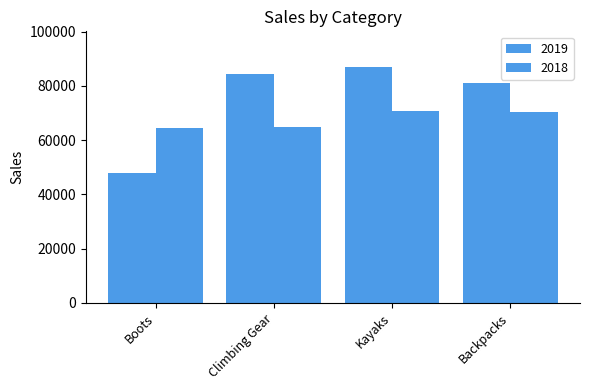

How many data points in 2019 are above 84542?

2